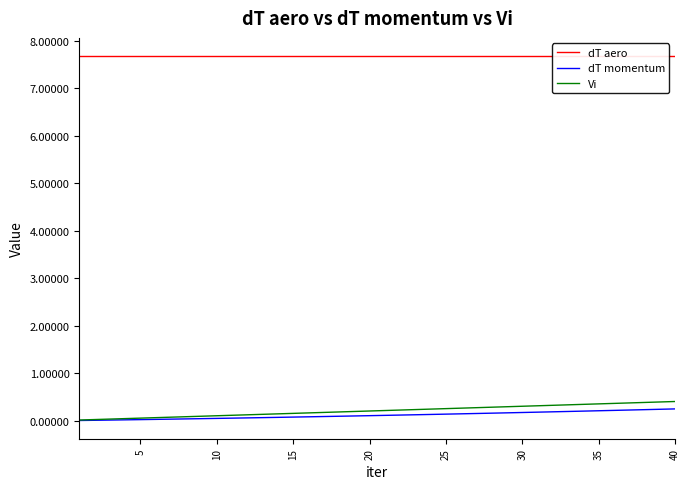

The dT momentum series shows 0.1 at 20. True or false?

True